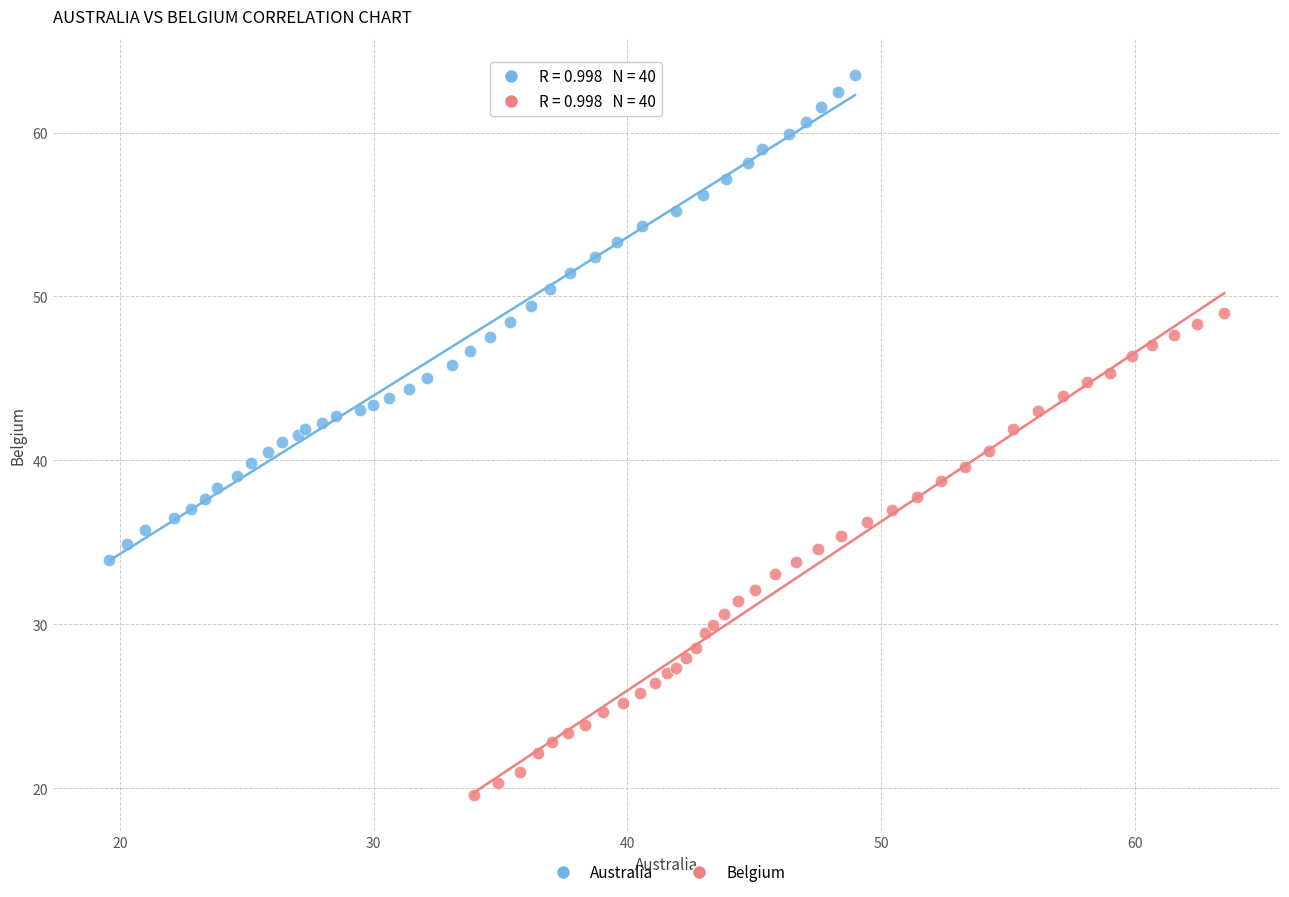

Which series reaches the maximum Y coordinate?

Australia